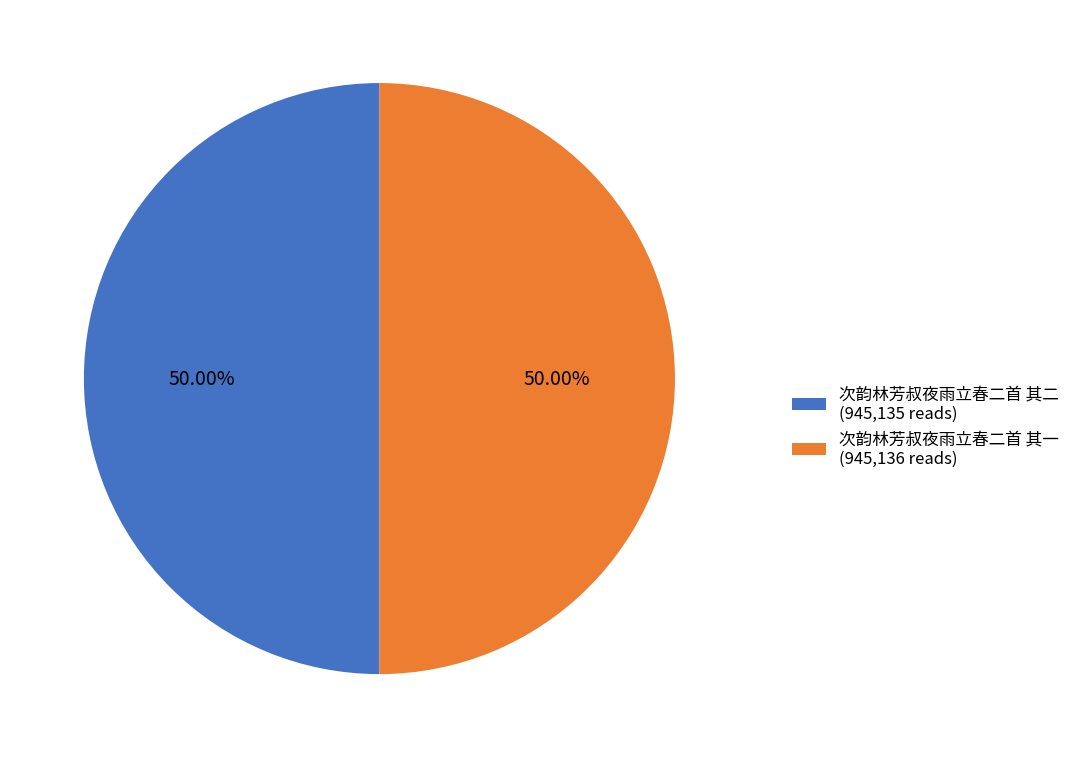

True or false: 次韵林芳叔夜雨立春二首 其二 accounts for 50% of the total.

True